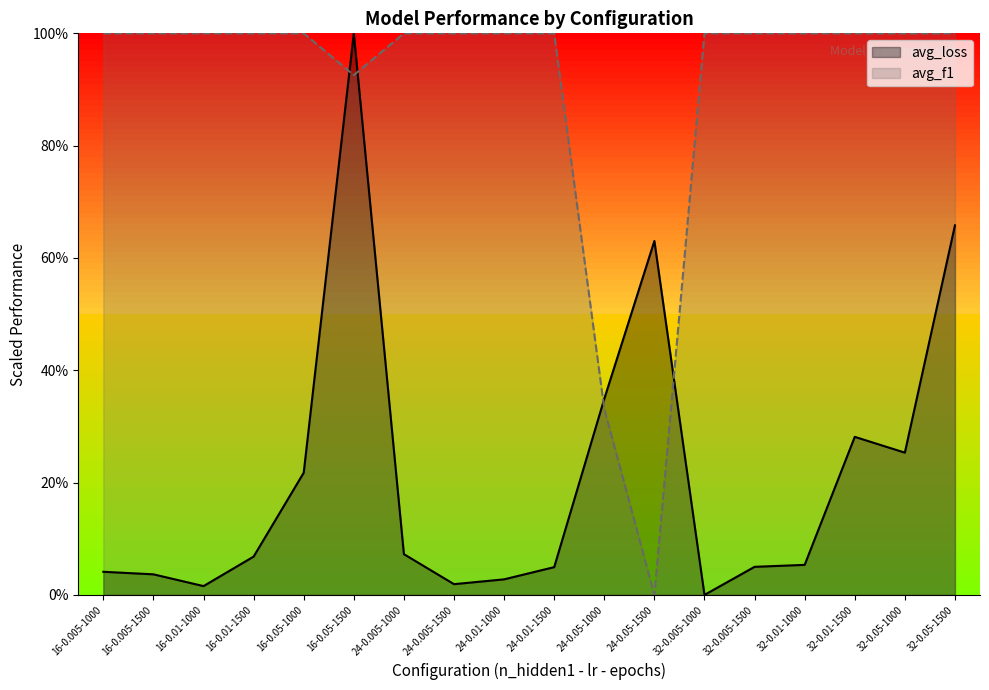

What is the sum of all avg_f1 values?

16.3